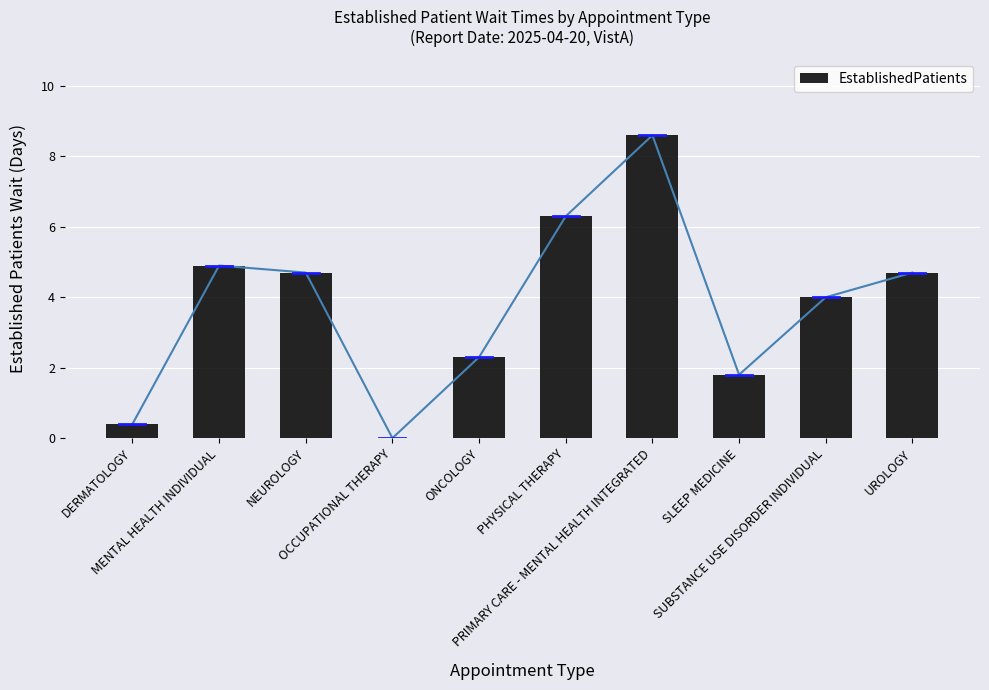

What is the label of the 9th bar from the right?

MENTAL HEALTH INDIVIDUAL